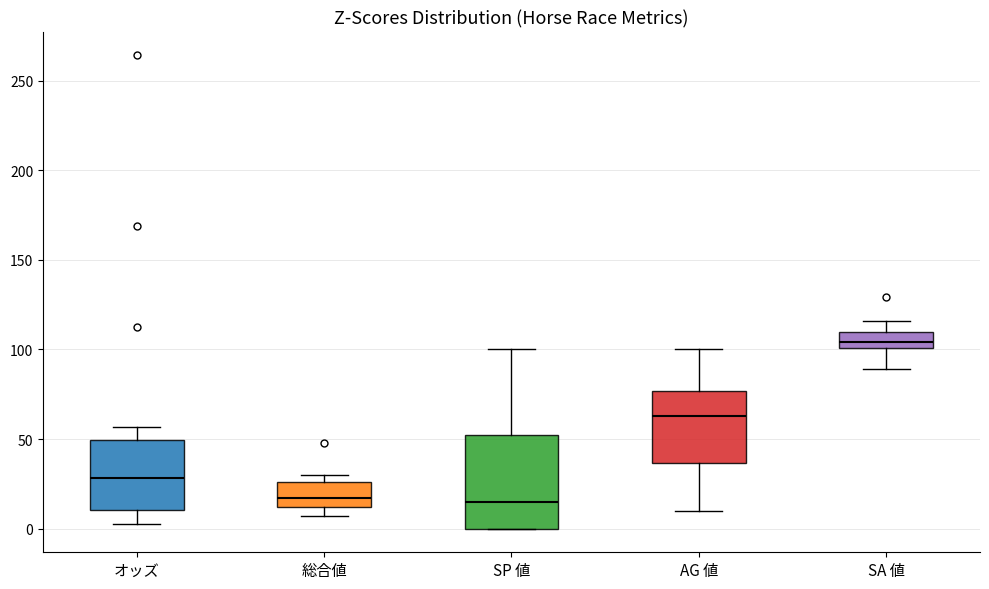

Where does the median line of the box for 総合値 sit on the y-axis? The values are not printed on the chart, so give them approximately, as read against the axis.

15